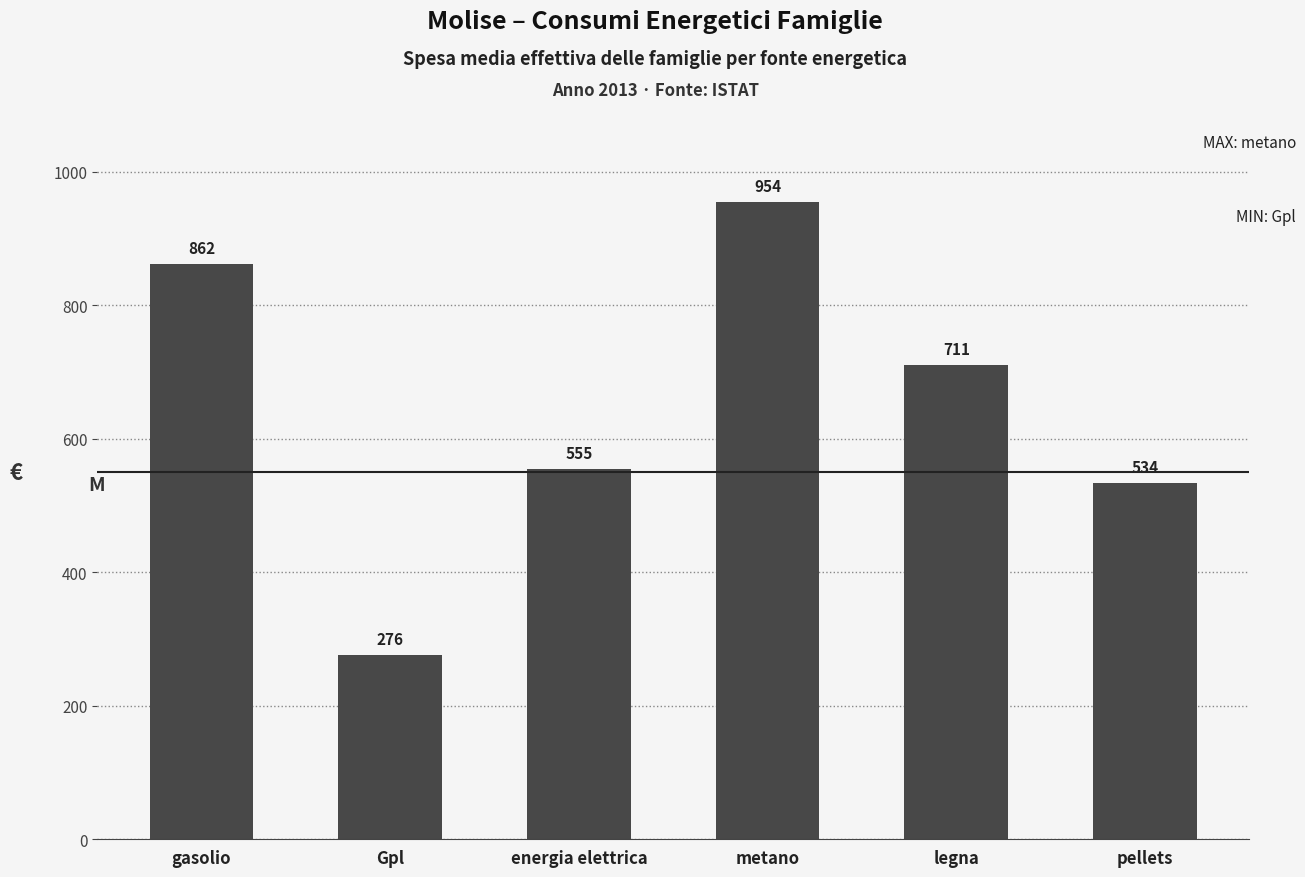

Which has a higher value, gasolio or legna?

gasolio